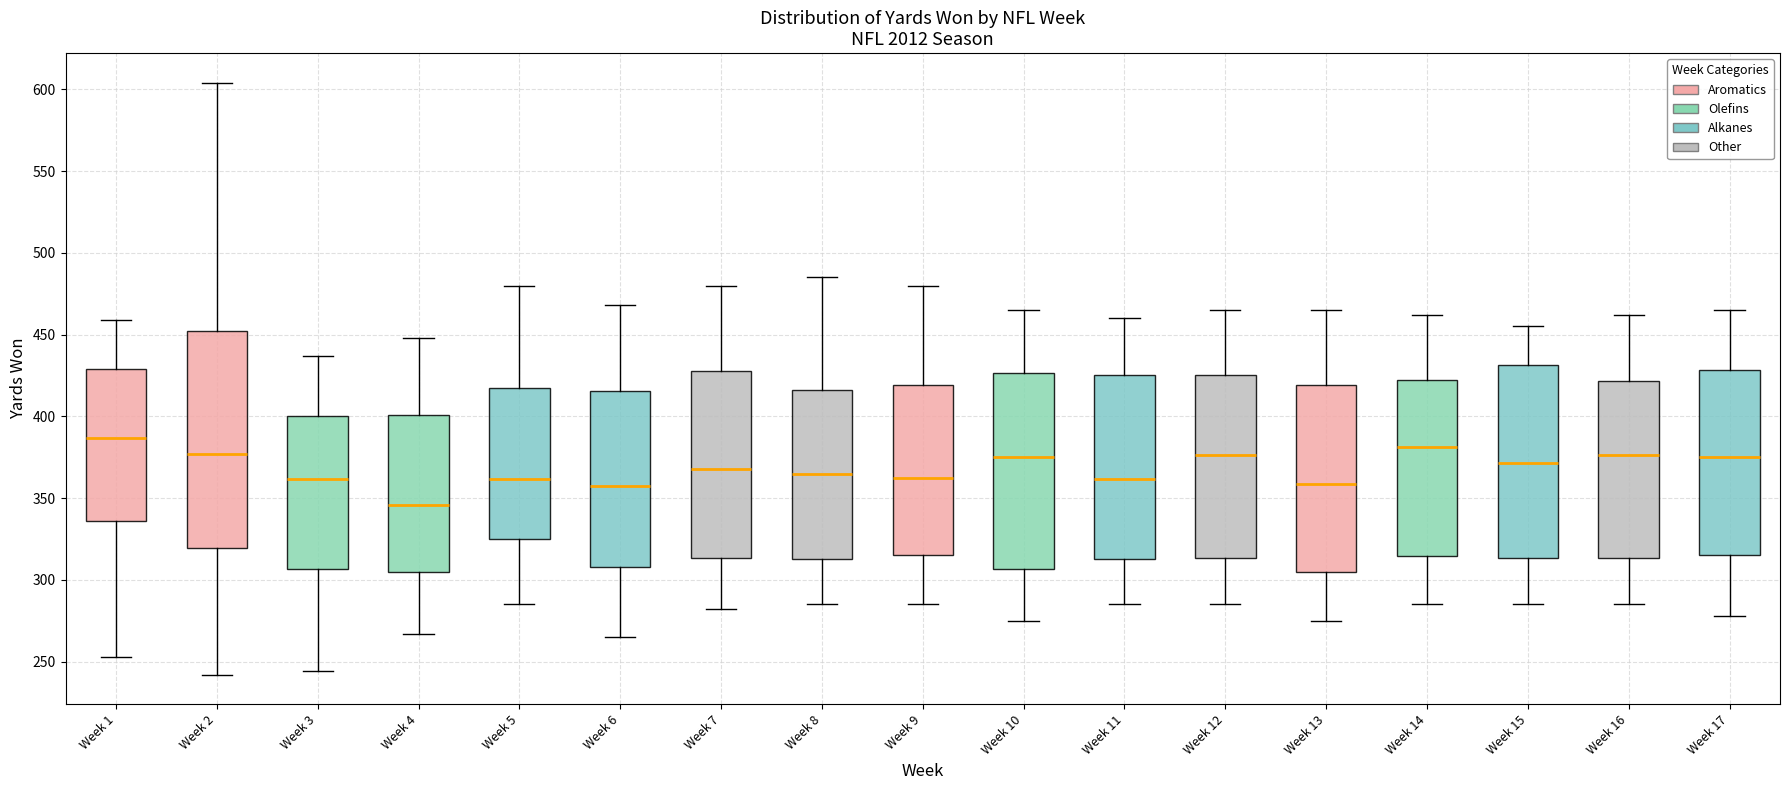

Which box has the highest median line?

Week 1